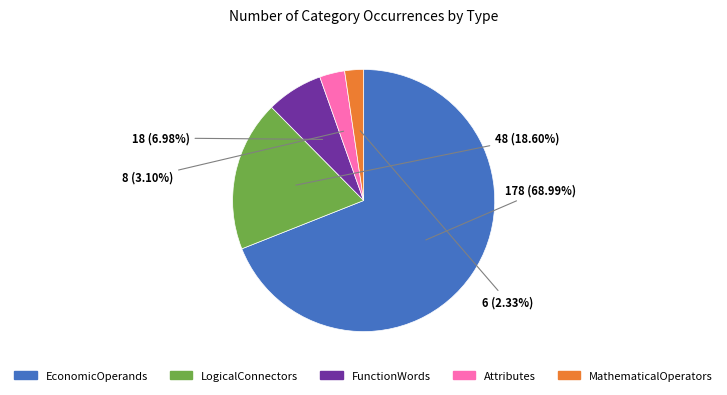

Rank the categories by value from highest to lowest.

EconomicOperands, LogicalConnectors, FunctionWords, Attributes, MathematicalOperators